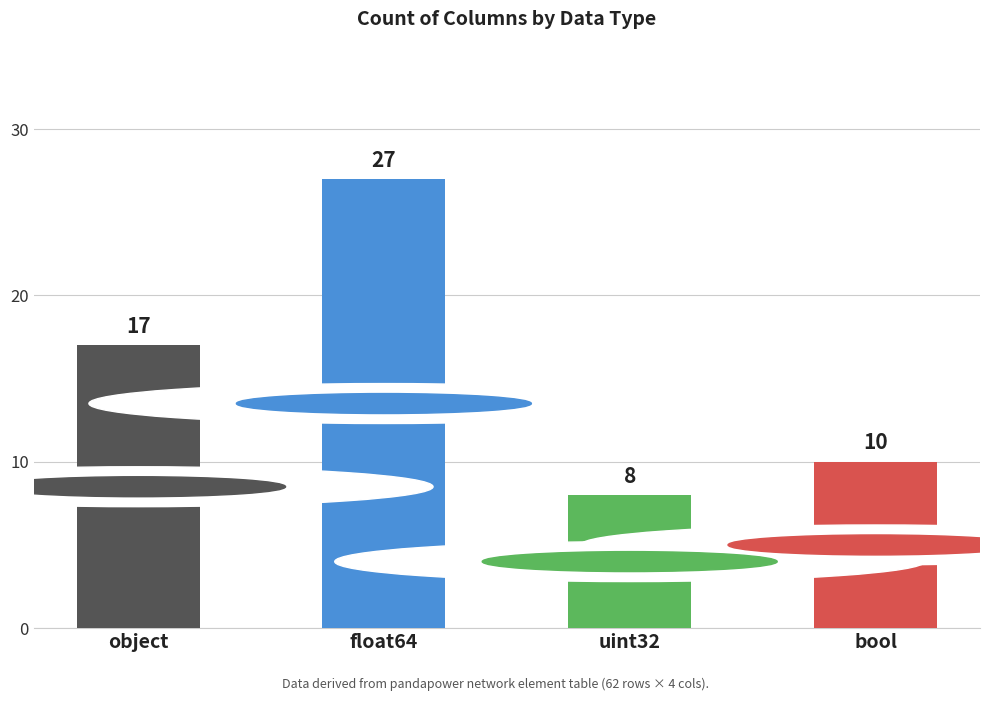

What is the ratio of the value at uint32 to the value at object?

0.5